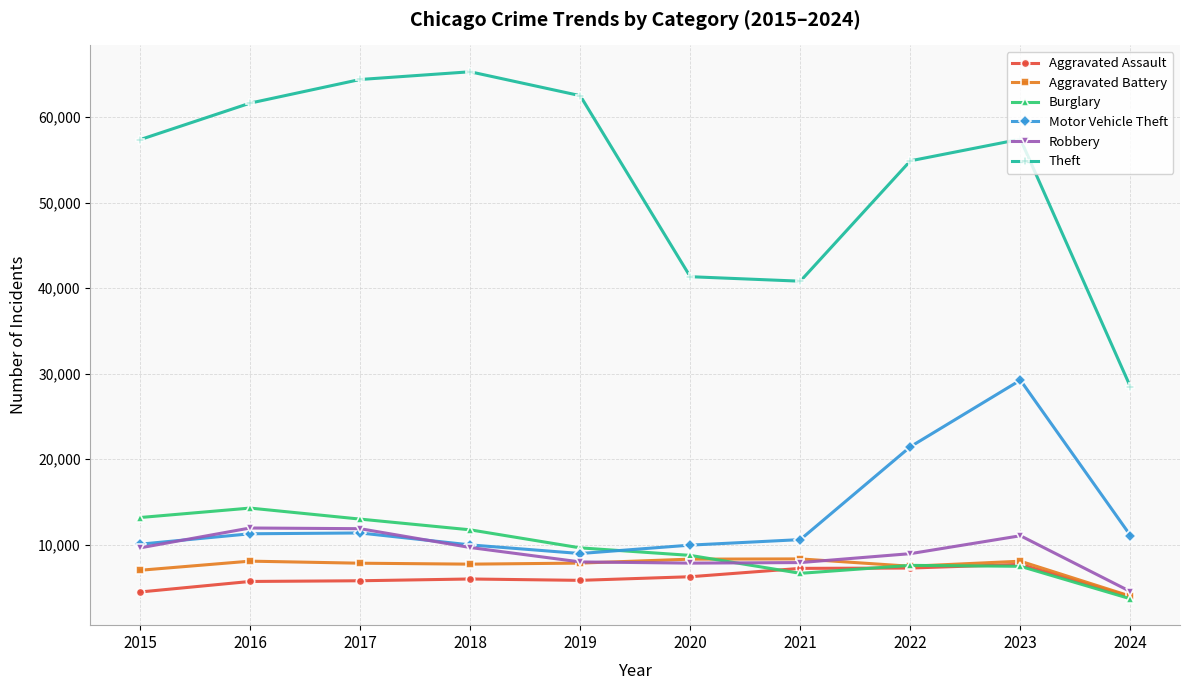

True or false: Theft and Aggravated Battery intersect in this chart.

False